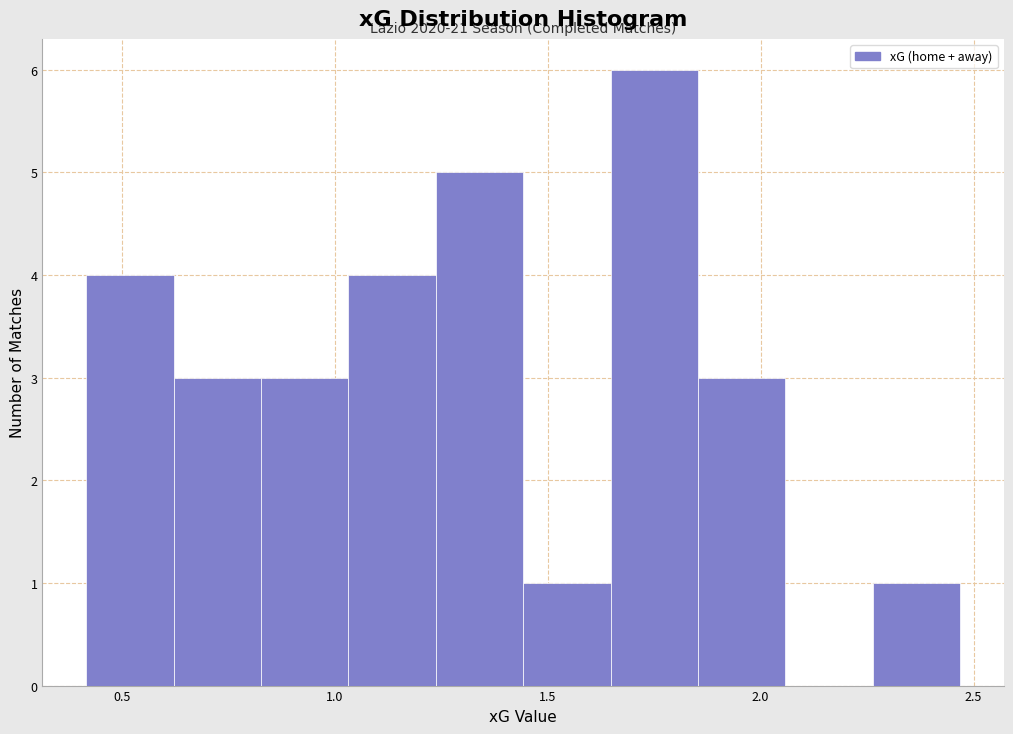

Over which range of the x-axis is the bar tallest?

1.65 to 1.85